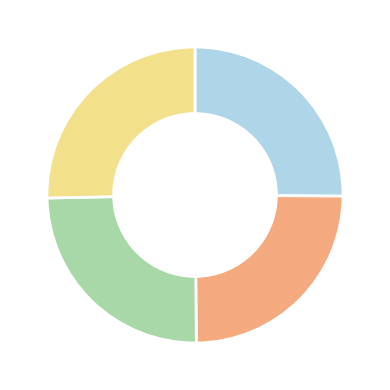

Is there any slice that represents more than half of the pie?

No